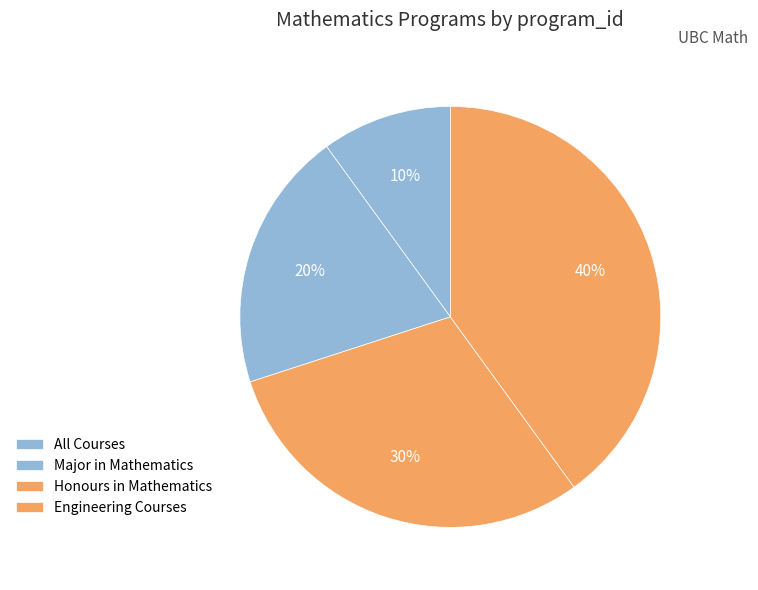

Which has a higher value, Major in Mathematics or All Courses?

Major in Mathematics